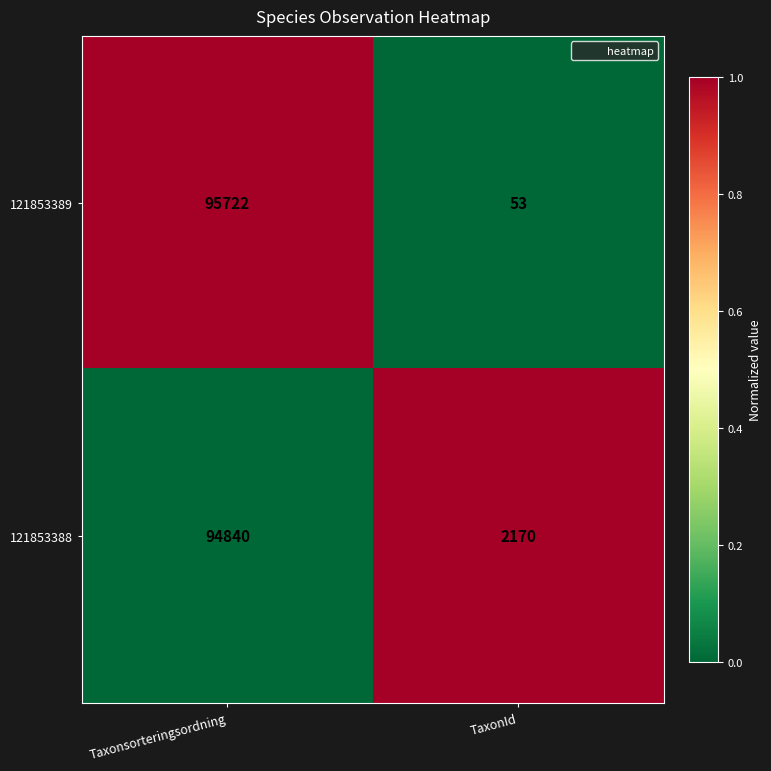

What is the spread (max minus min) of values at Taxonsorteringsordning?

882